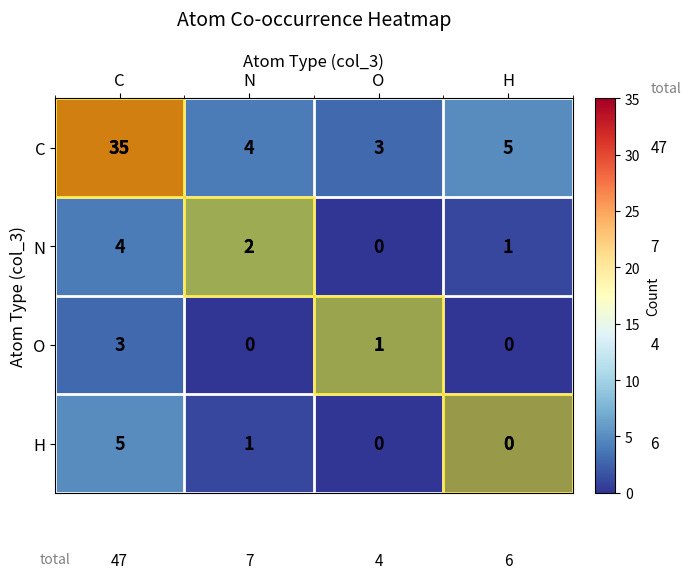

Is the value of O at O greater than the value of H at H?

Yes